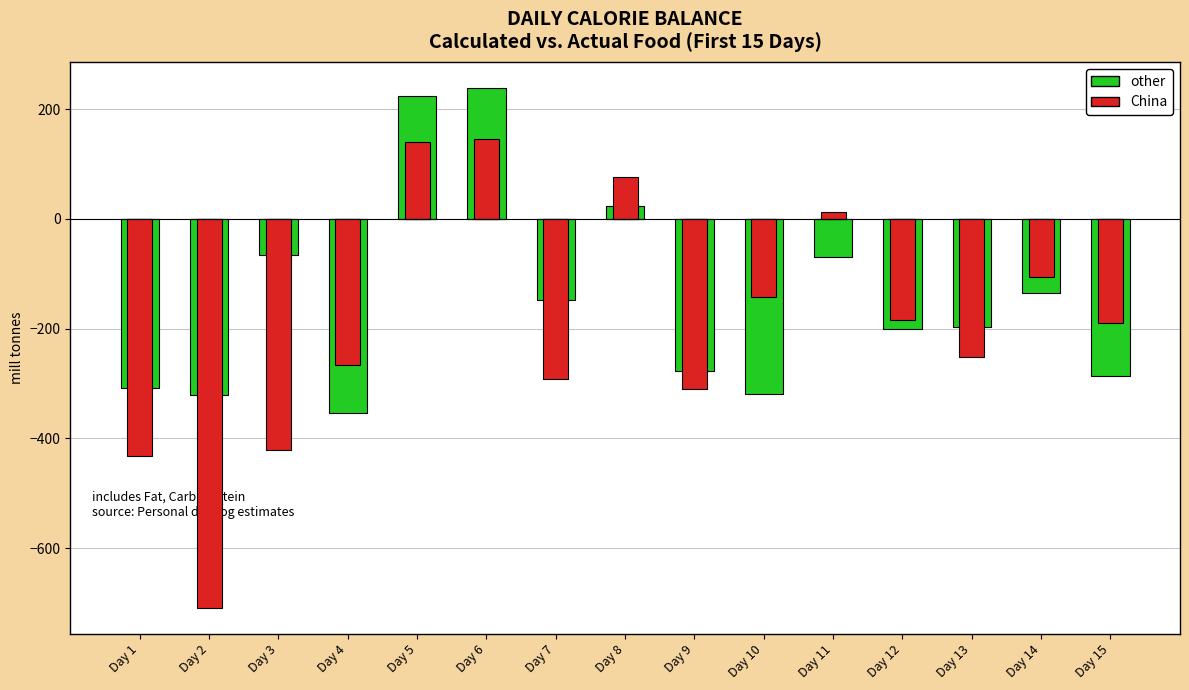

Does the chart contain stacked bars?

No